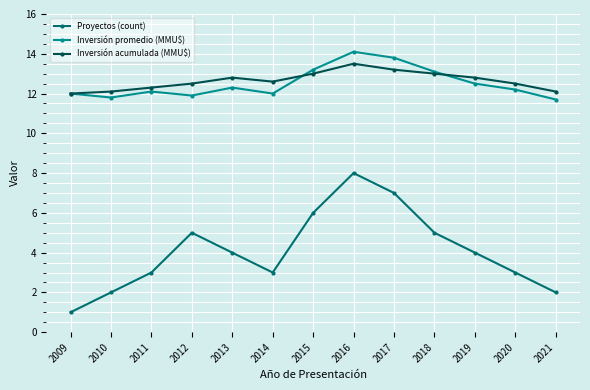

What is the spread (max minus min) of values at 2016?

6.1